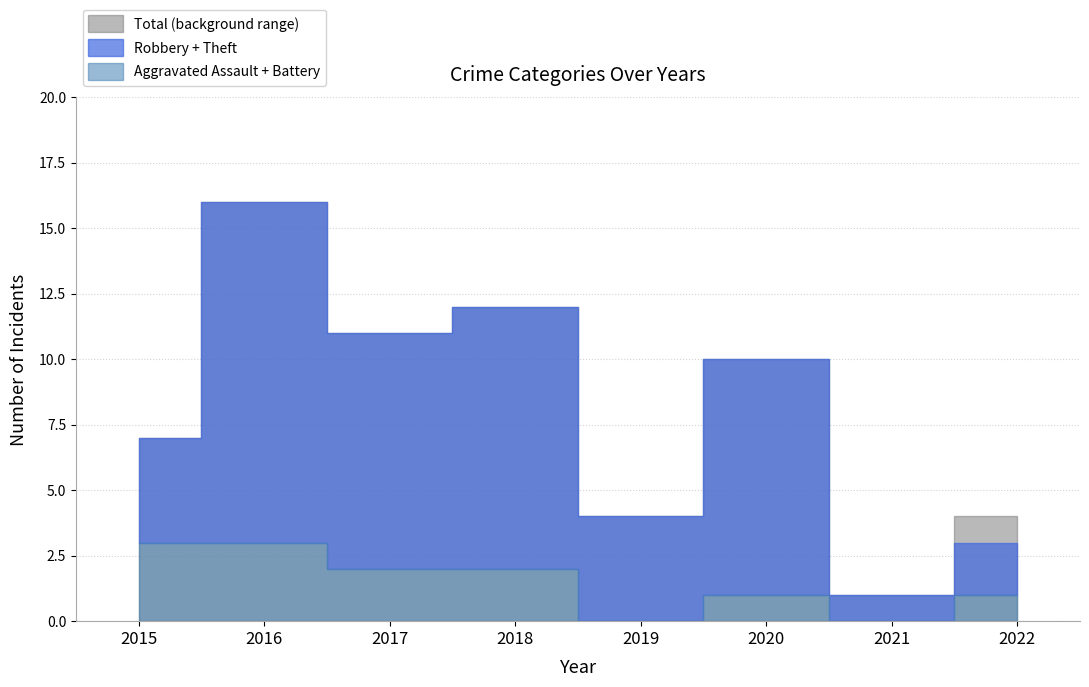

True or false: Total and Aggravated Battery cross at least once.

False